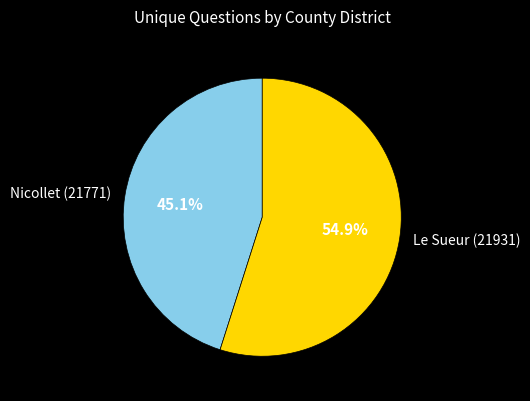

True or false: Nicollet (21771) accounts for 55% of the total.

False